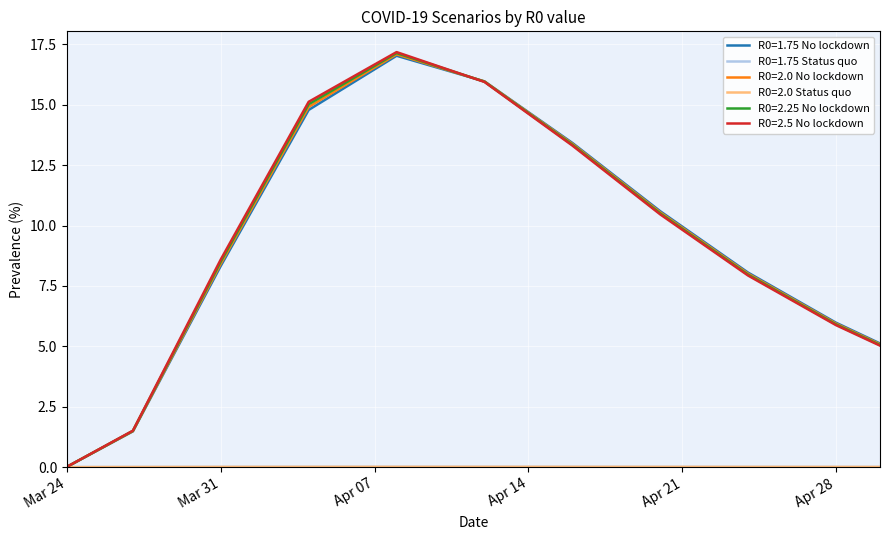

How many intersections are there between R0=2.25 No lockdown and R0=2.5 No lockdown?

1